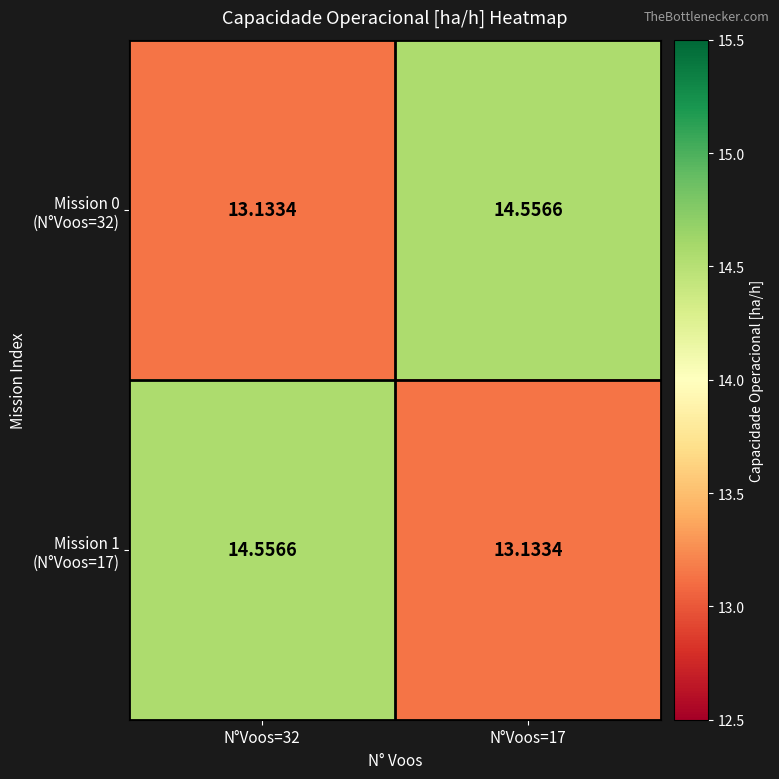

Which series has the largest total across all categories?

Mission 0 (N°Voos=32)